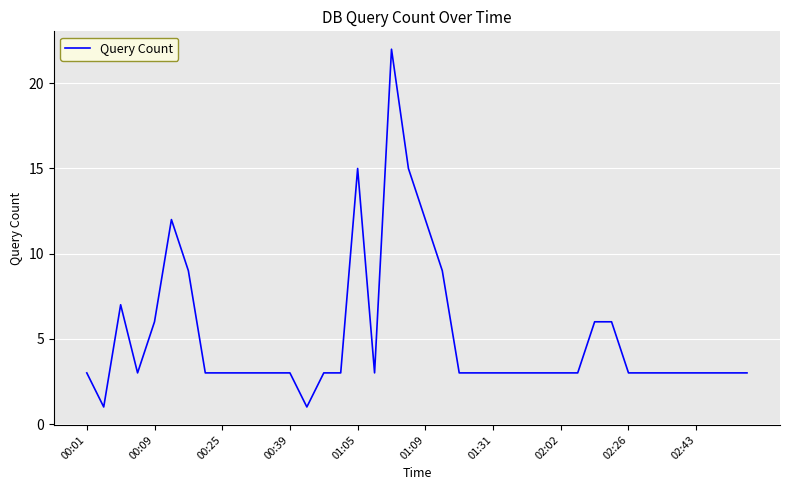

What is the difference between the maximum and minimum values?

21